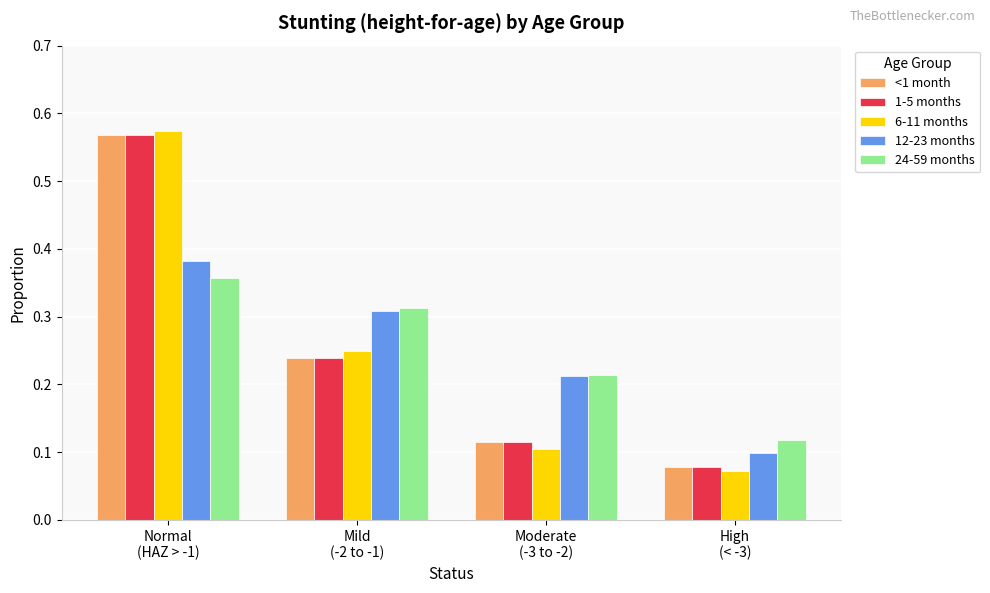

How many 24-59 months values are between 0 and 1?

4